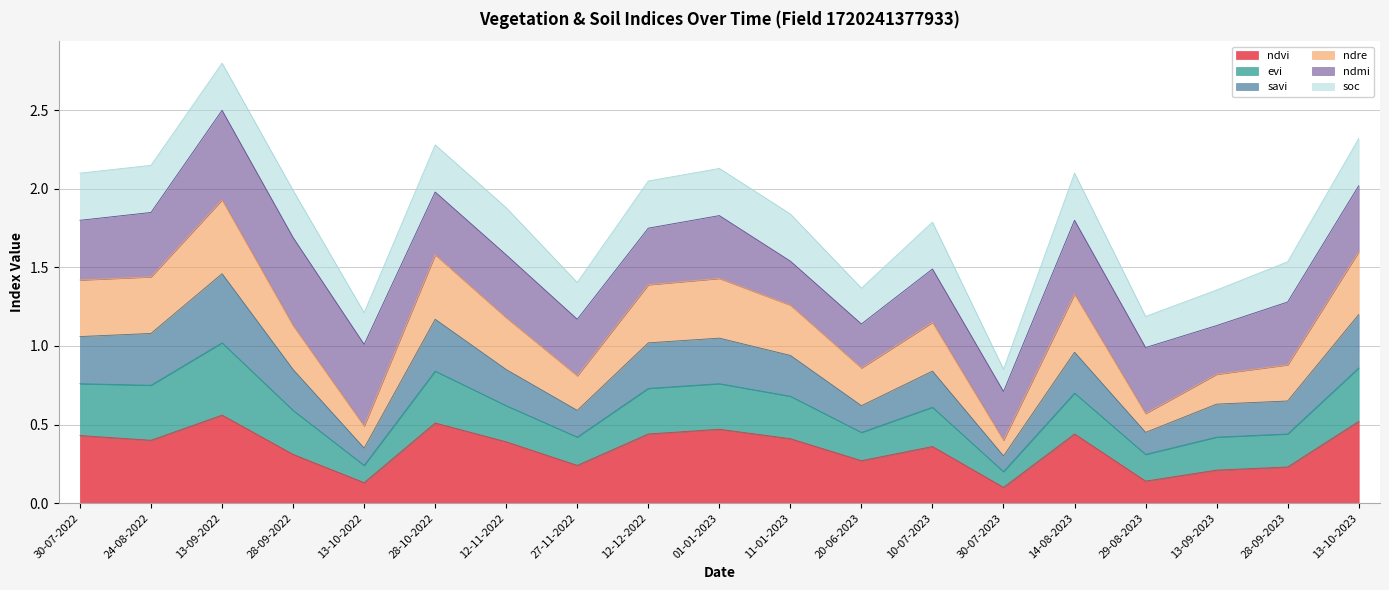

At which category is the sum across all series the highest?

13-09-2022